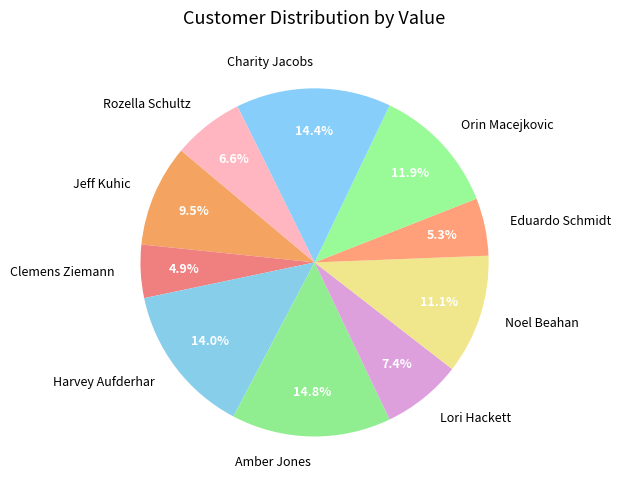

Approximately how many times larger is the value at Clemens Ziemann compared to Noel Beahan?

0.4